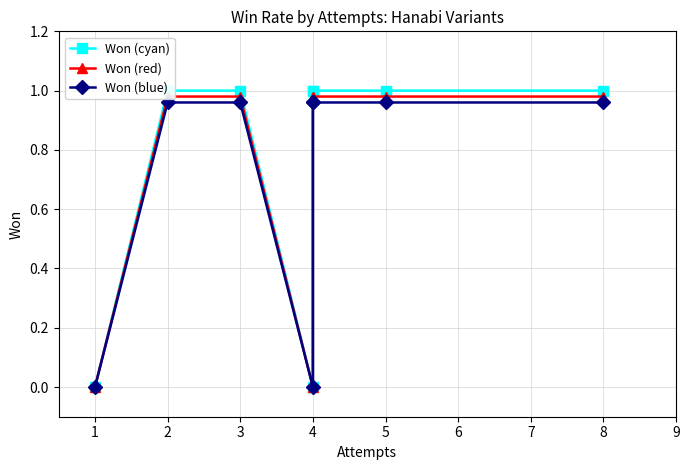

Count the Won (cyan) values in the range 1 to 2.

6